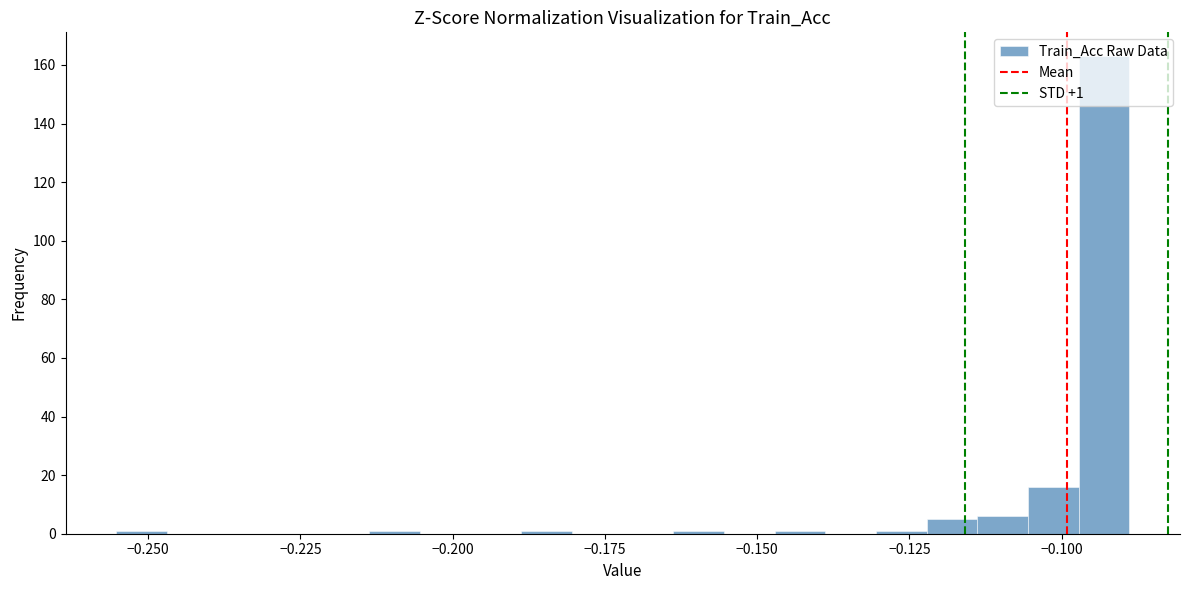

Read against the x-axis, roughly where is the centre of the tallest bar?

-0.095